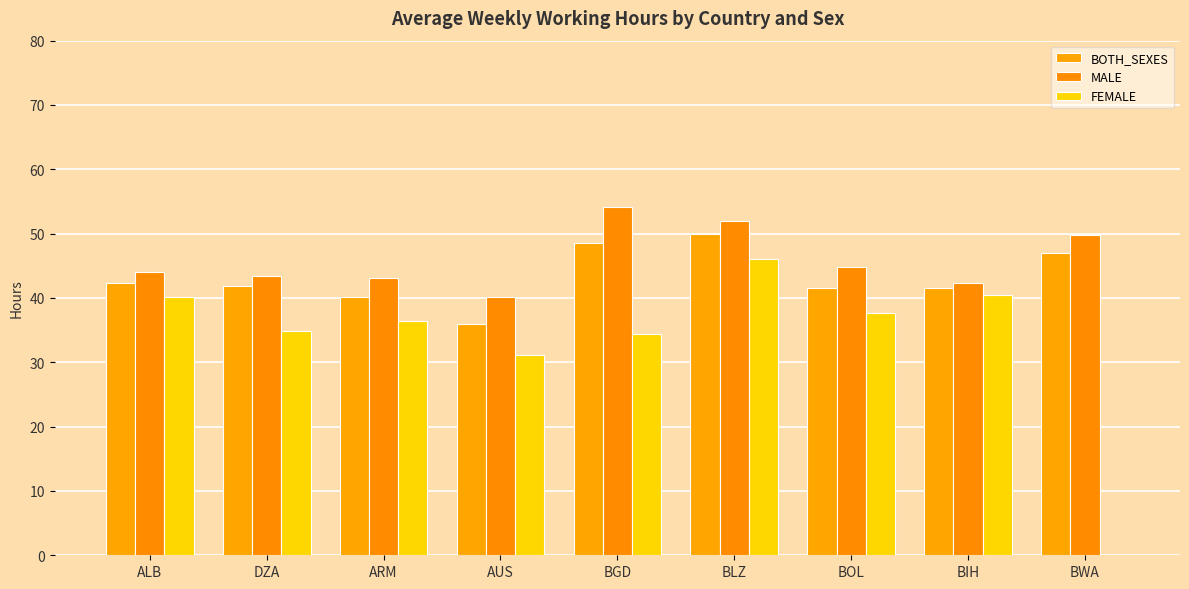

True or false: BOTH_SEXES has a value of 8.6 at BOL.

False